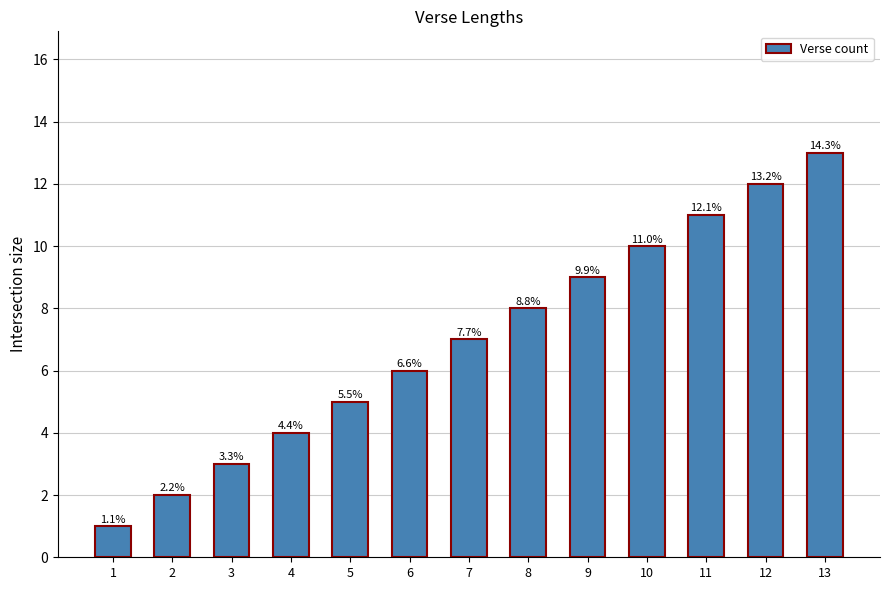

How many bars are there in total?

13